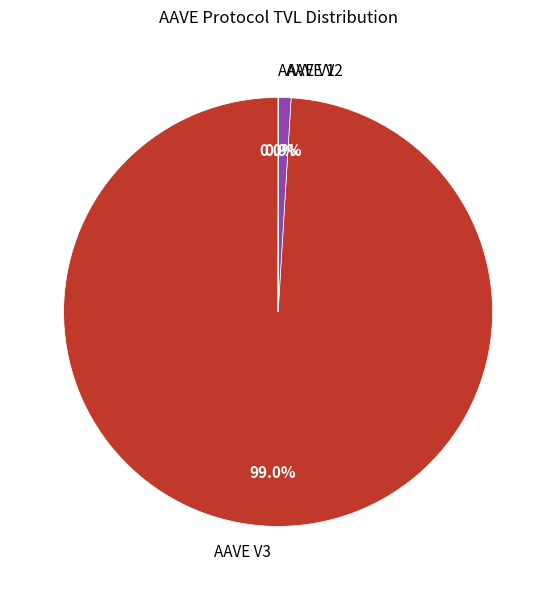

The AAVE V2 slice represents 1% of the pie. True or false?

True